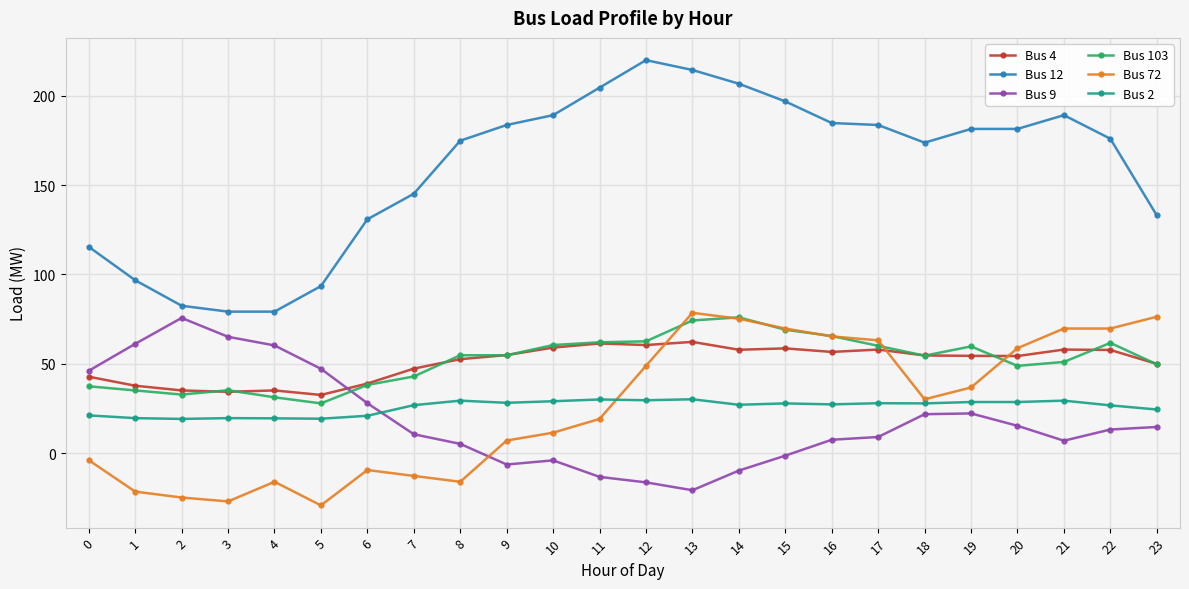

At which label is Bus 12 closest to 149?

7